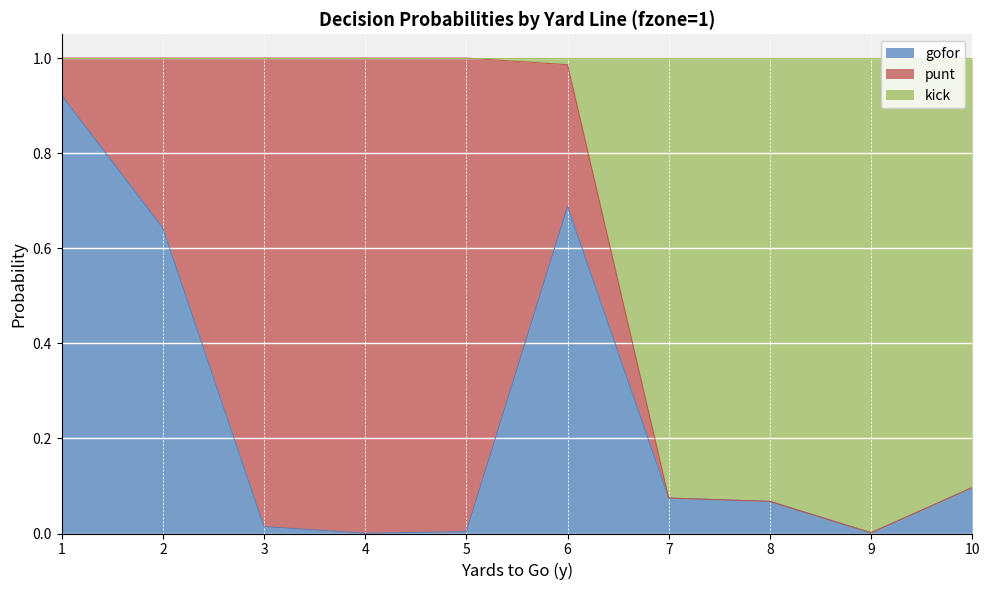

Is the value of kick at 8 greater than the value of gofor at 5?

Yes